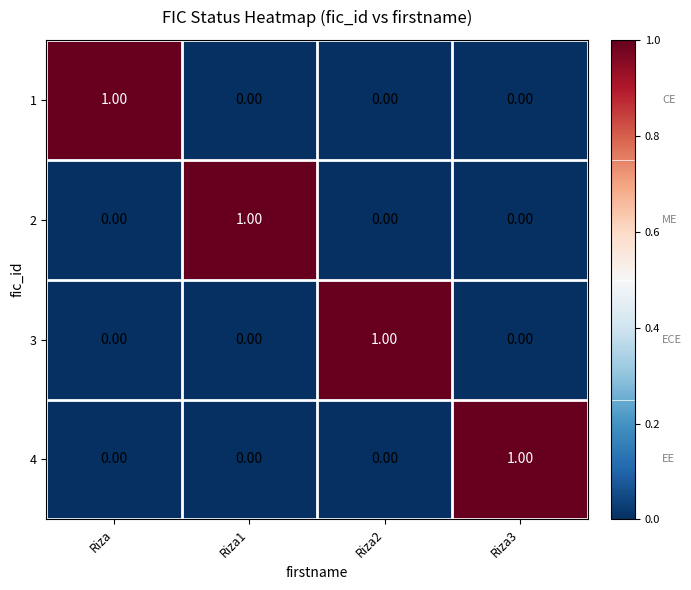

How many data points in 1 are above 0?

1